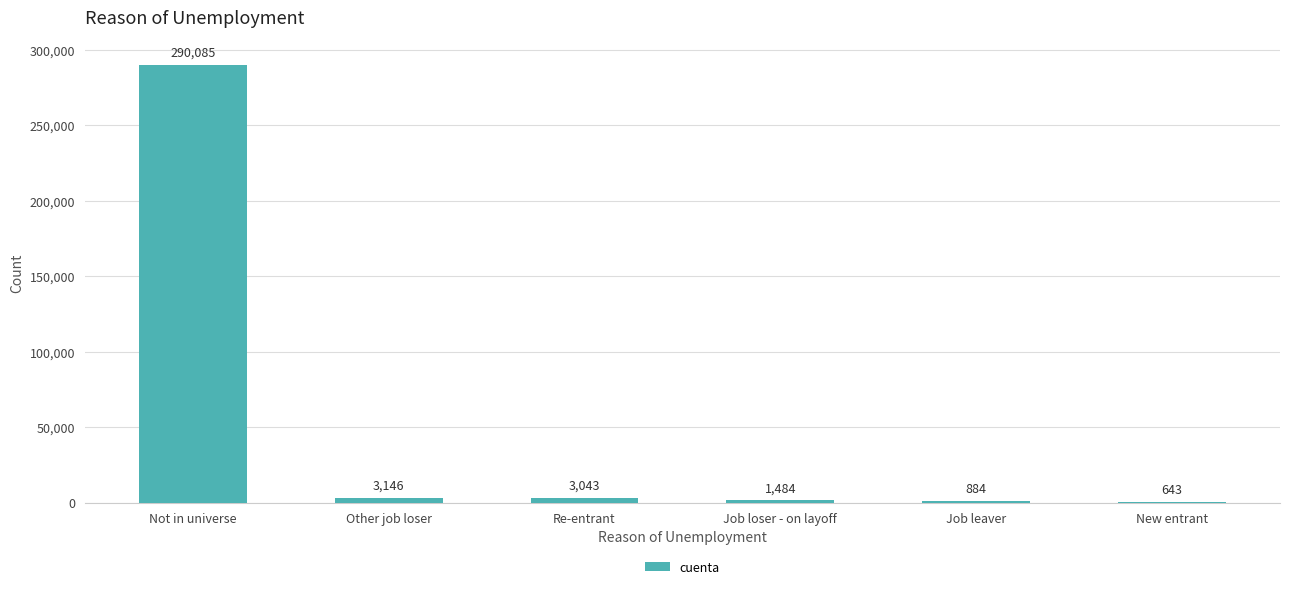

Are the bars horizontal?

No